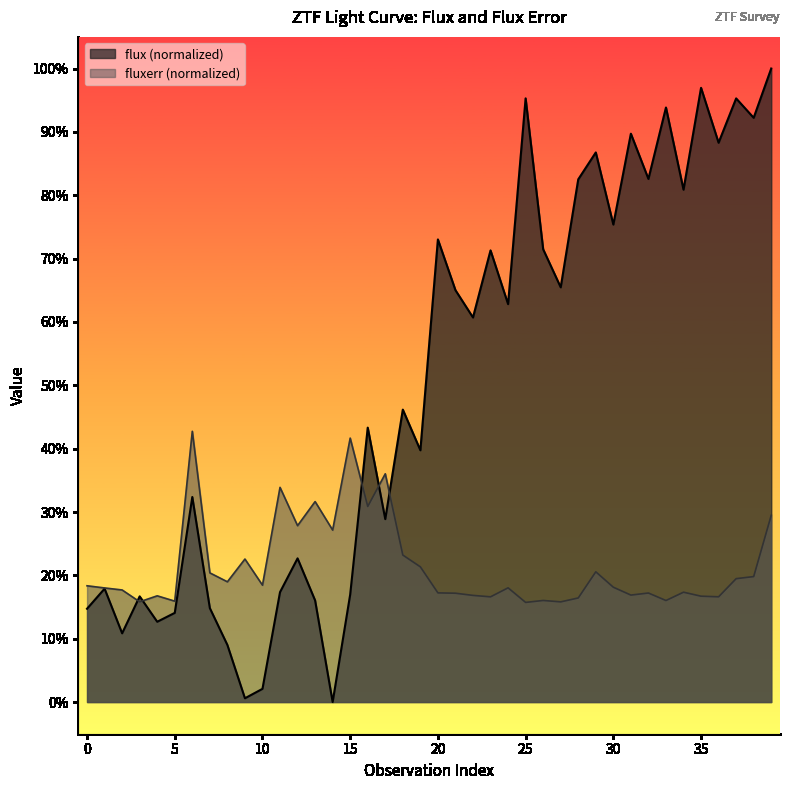

True or false: fluxerr has a value of 5.5 at 33.

False